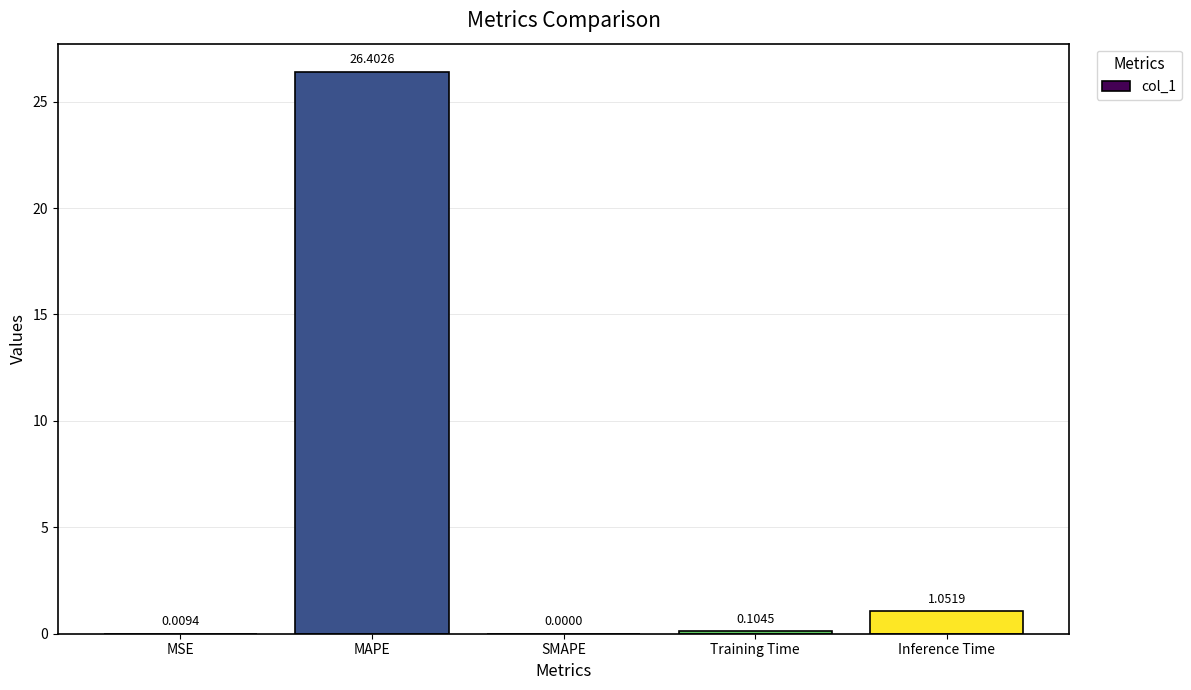

Where is the data nearest to the value 13?

Inference Time